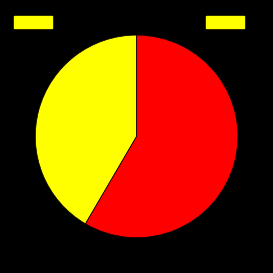

Does any single category account for the majority?

Yes